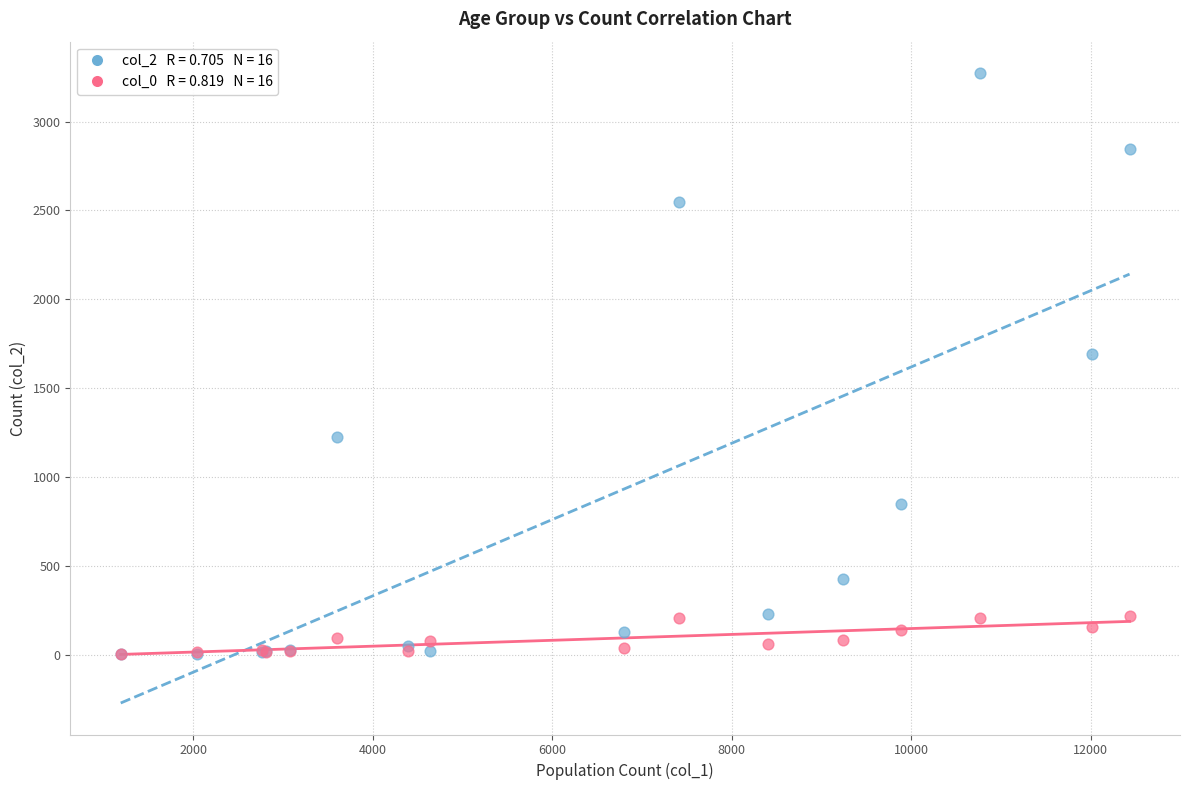

Across all series, what Y value is closest to 1638?

1690